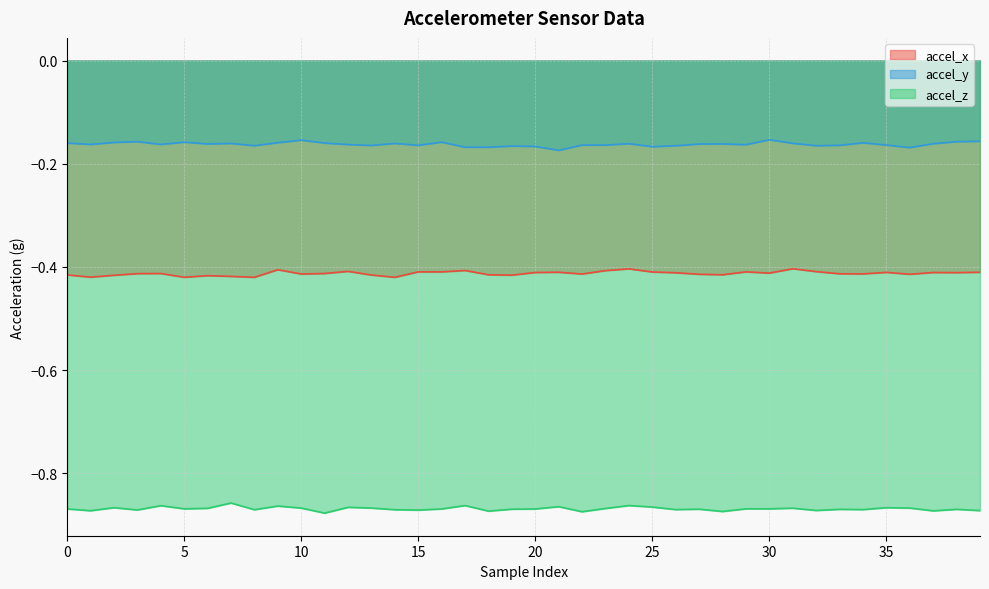

True or false: accel_z and accel_y intersect in this chart.

False